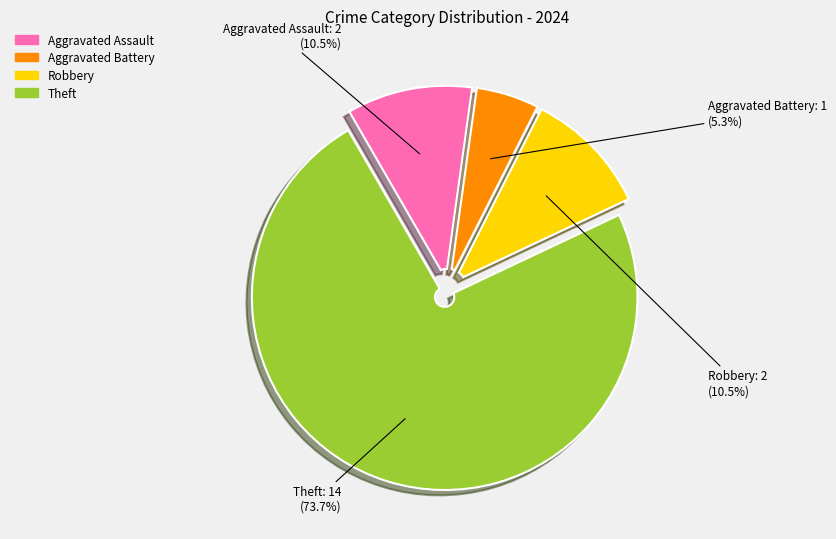

What portion of the pie excludes Aggravated Battery?

94.7%